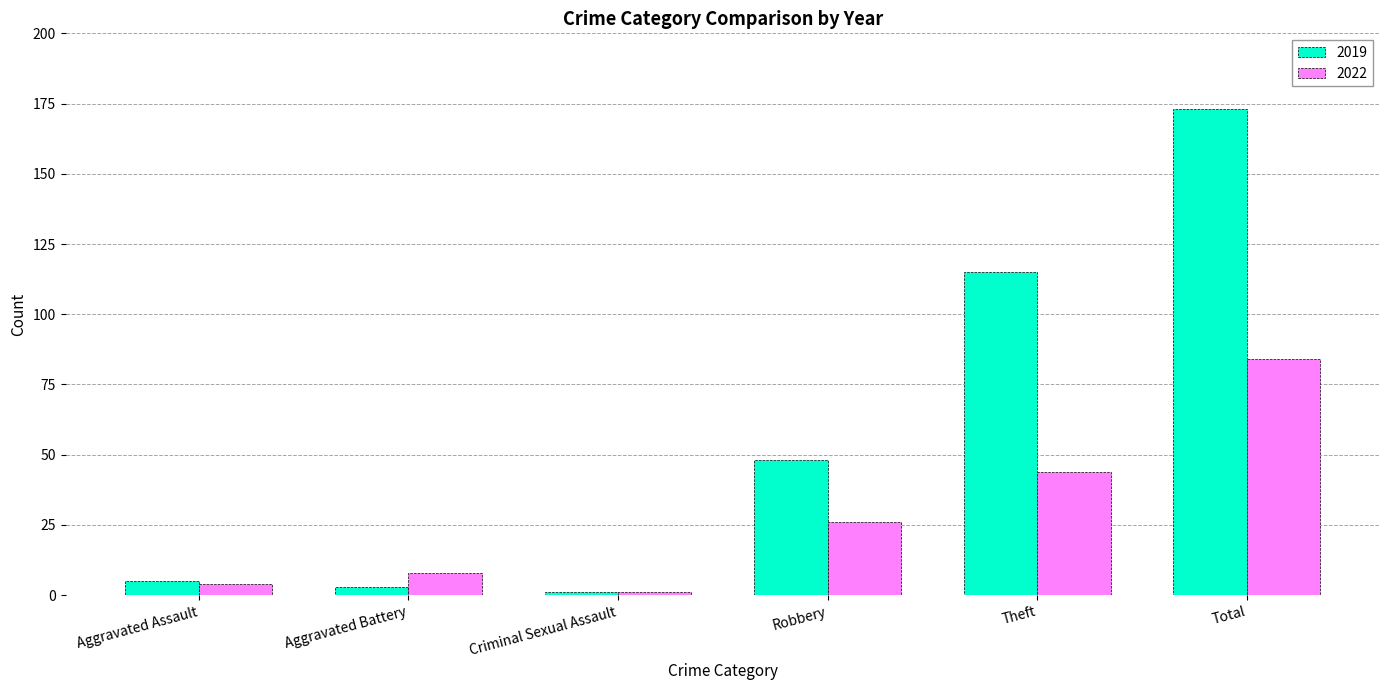

Does the chart contain stacked bars?

No